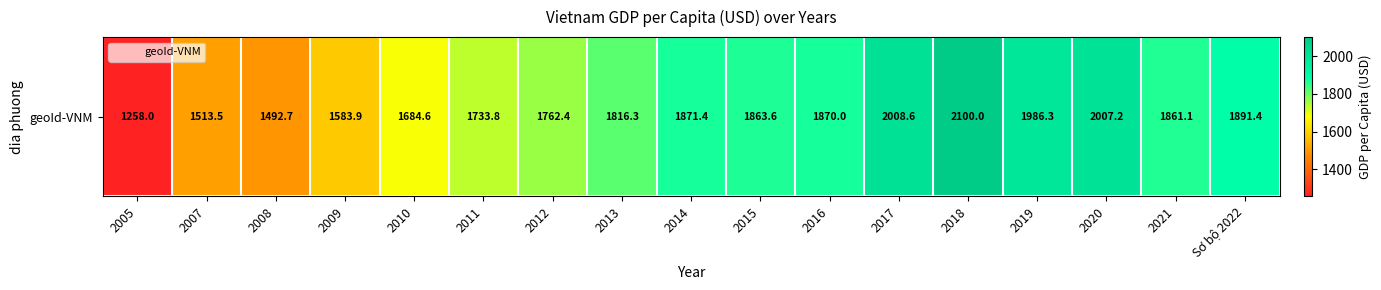

What is the greatest value displayed?

2100.0